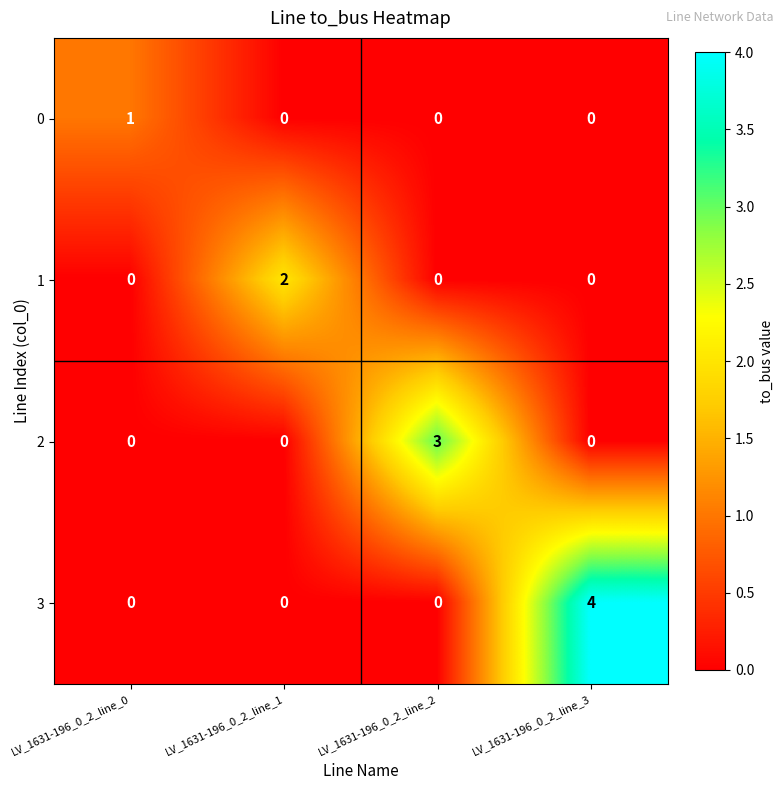

What is the total value across all series at LV_1631-196_0_2_line_0?

1